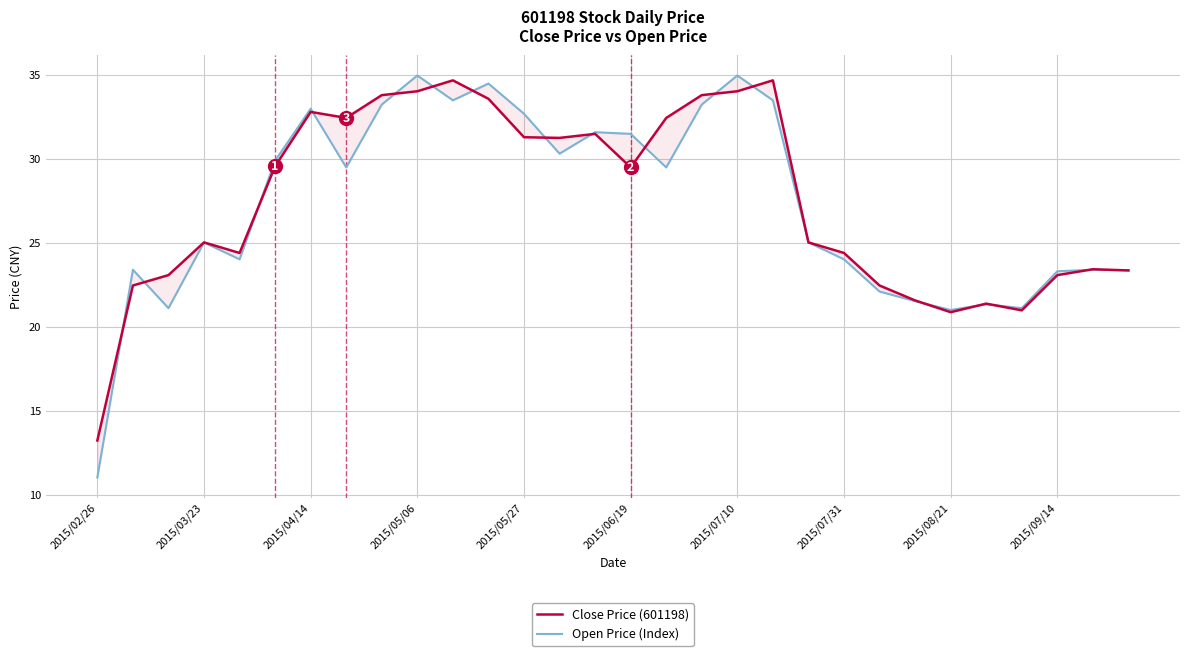

At which category does the chart reach its minimum across all series?

2015/02/26